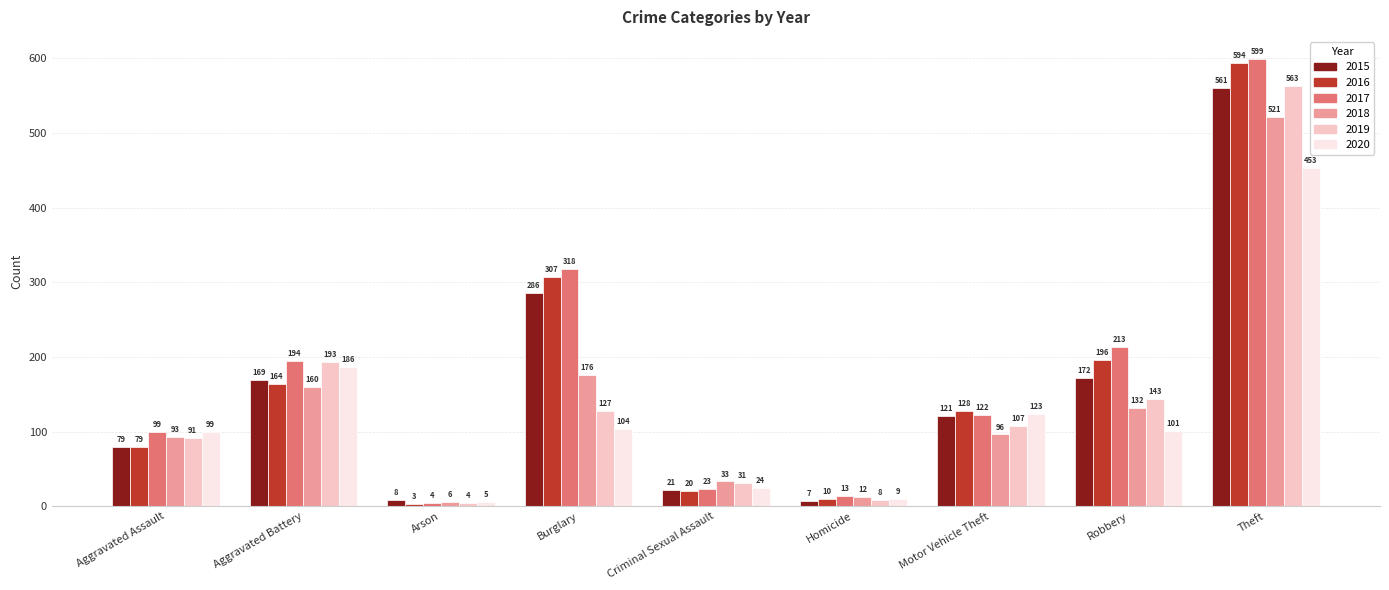

Which series has the largest total across all categories?

2017